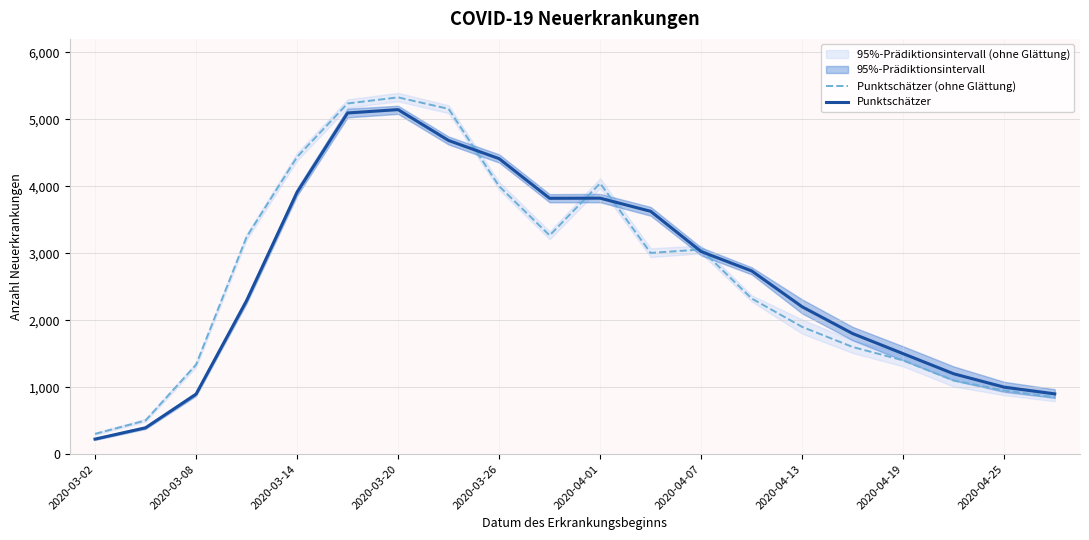

What is the highest value of the Punktschätzer (ohne Glättung) series?

5327